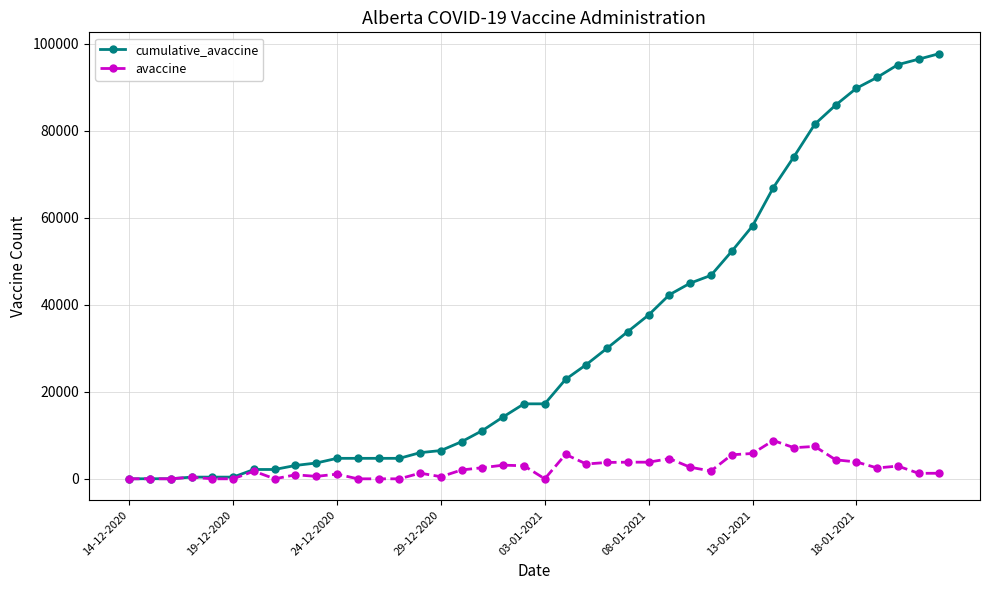

At how many categories does at least one series exceed 53111?

10